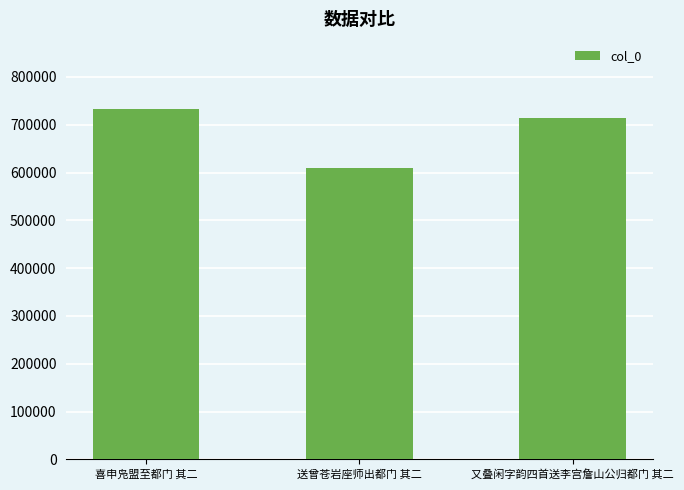

True or false: the data shows 610117 at 送曾苍岩座师出都门 其二.

True